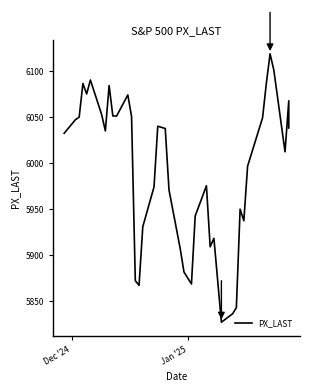

Is this an area chart (filled region under the line)?

No